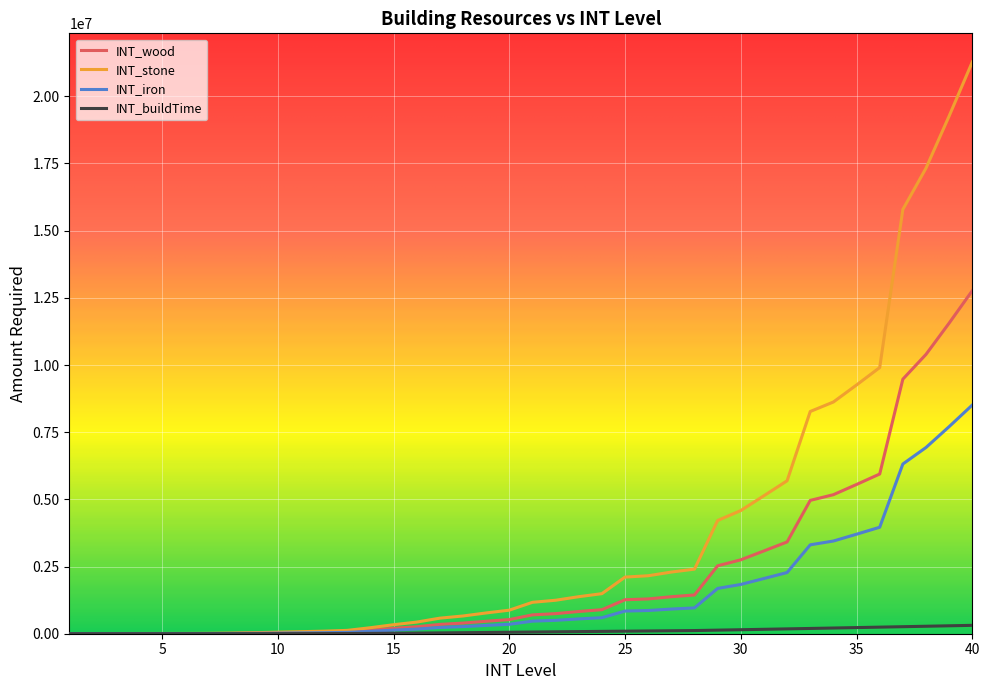

Which series has the largest range (max minus min)?

INT_stone